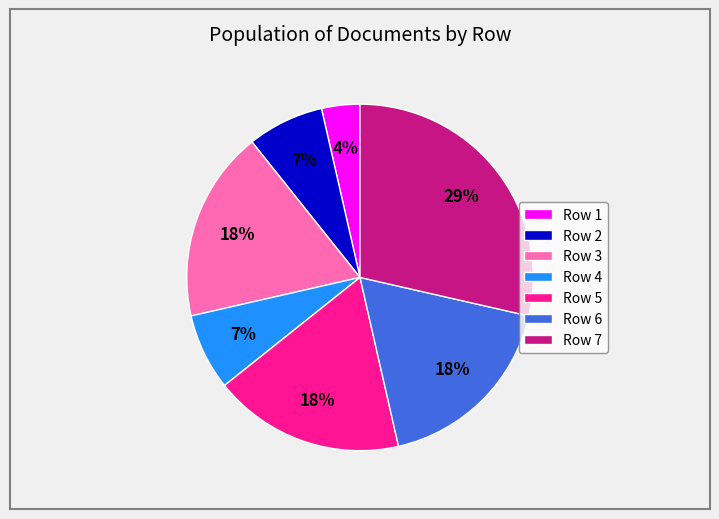

What percentage is the Row 4 slice, to the nearest percent?

7%